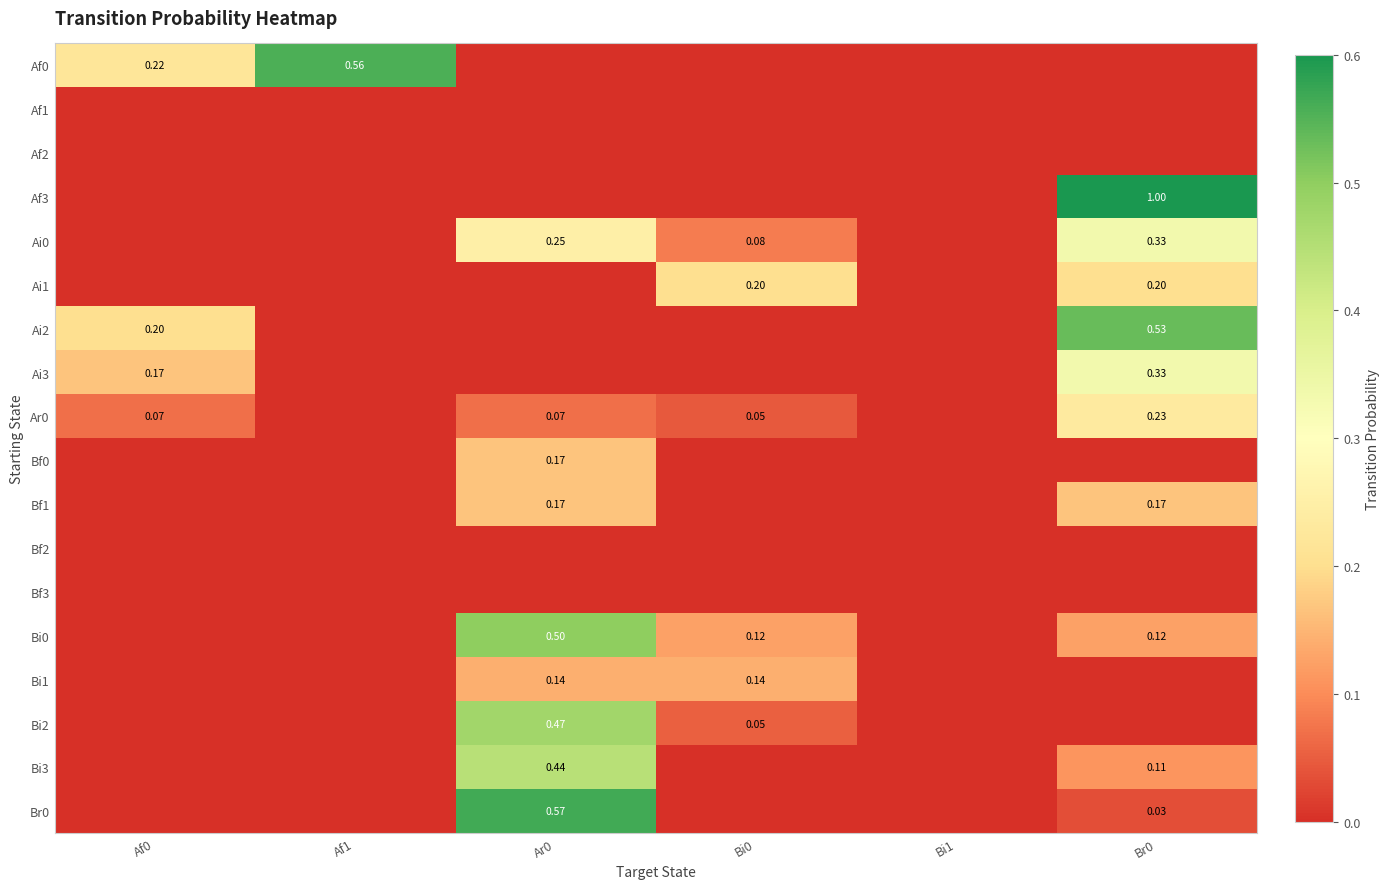

What is the greatest value displayed?

1.0